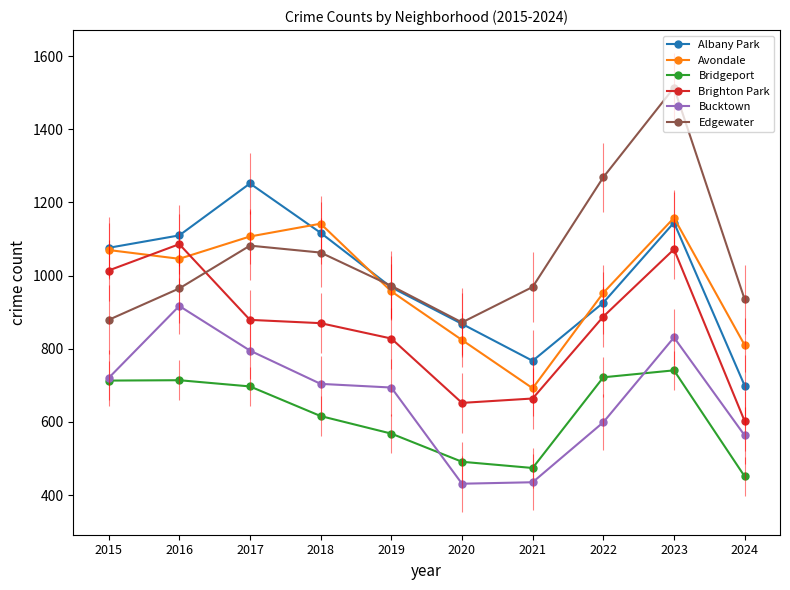

What is the difference between the maximum and second lowest values in the Brighton Park series?

434